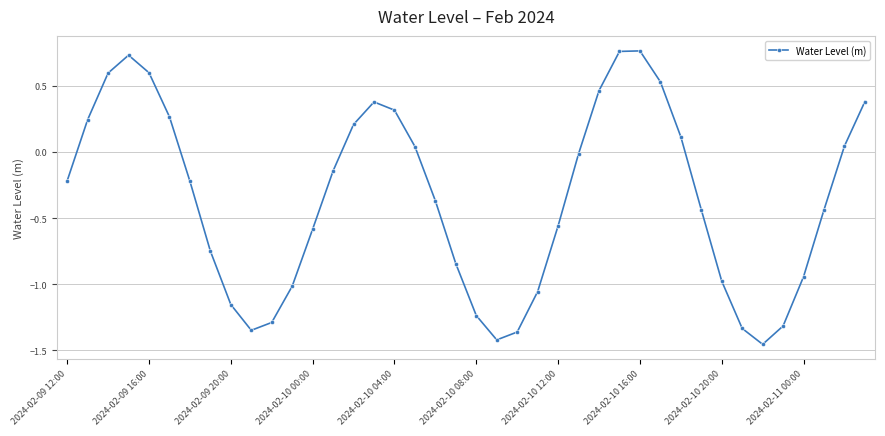

What is the difference between the second highest and second lowest values?

2.2